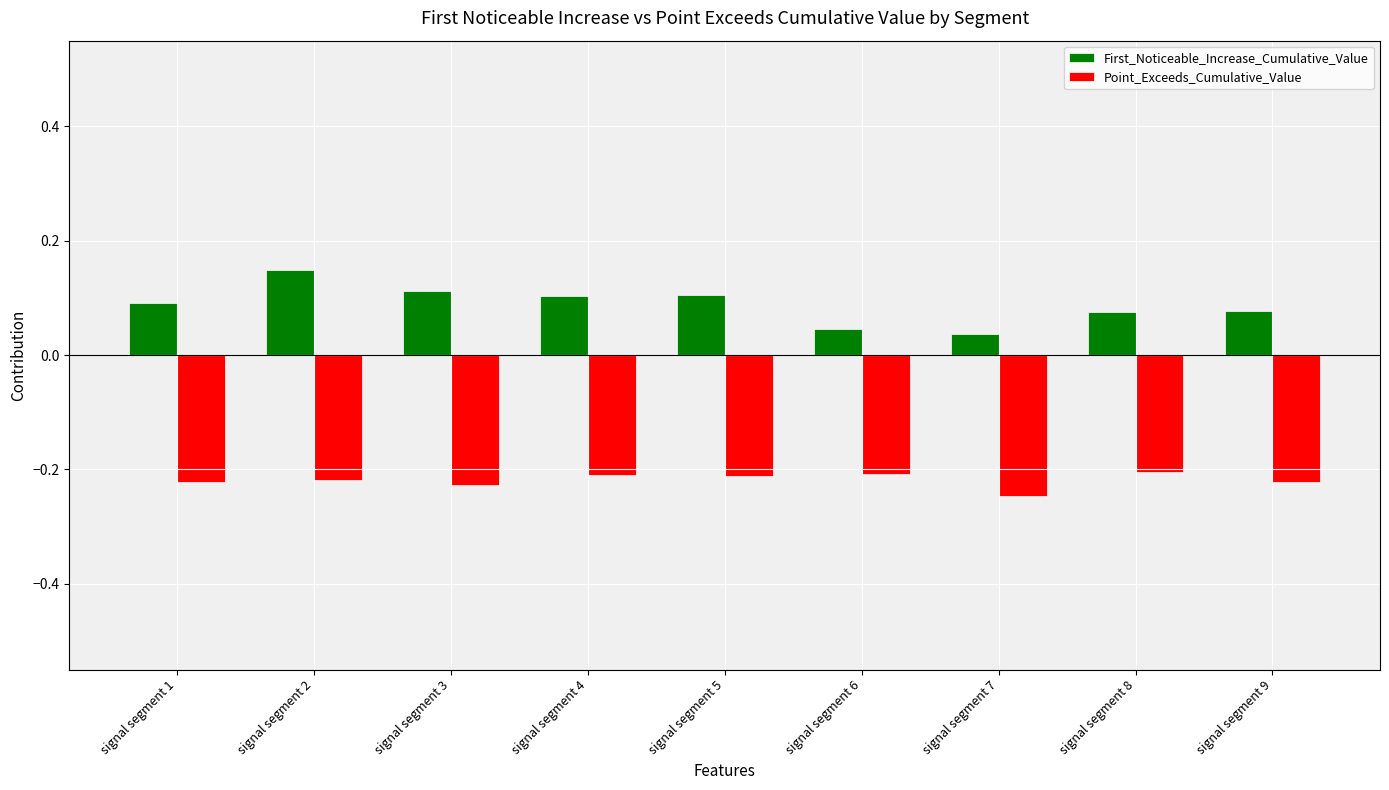

At which category is the sum across all series the highest?

signal segment 2